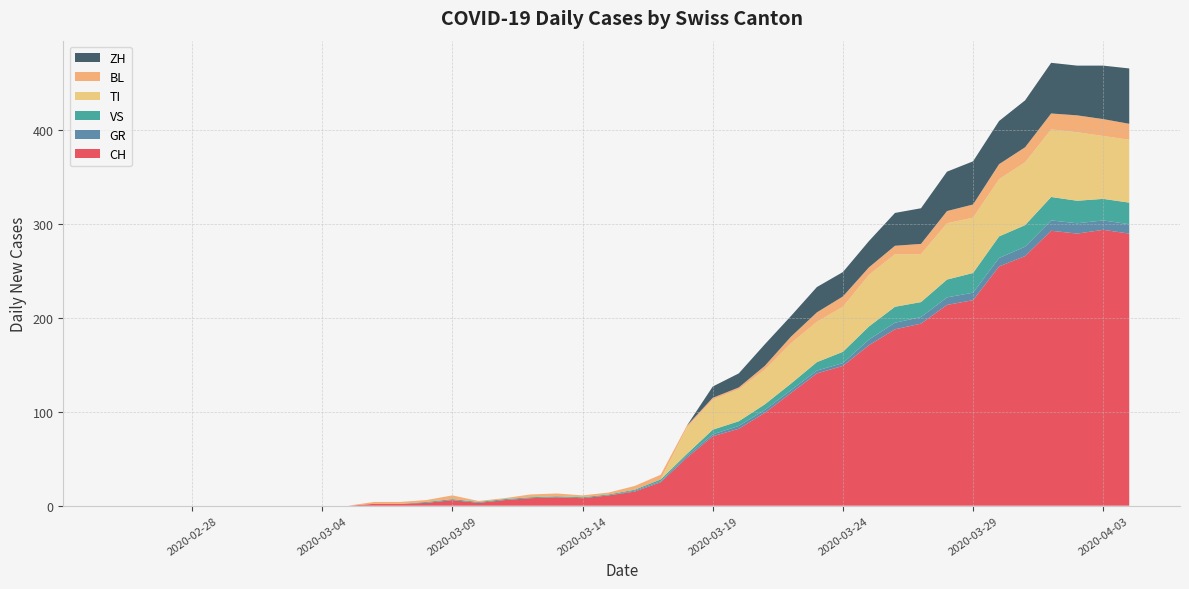

Reading right to left, transcribe all the data shown in this chart.

CH: 290	294	290	293	266	255	219	214	194	188	171	149	141	120	99	82	74	51	25	15	11	8	9	8	6	3	6	3	2	2	0	0	0	0	0	0	0	0	0	0
GR: 10	10	11	11	10	9	8	8	7	7	6	3	3	3	3	3	2	2	1	1	0	0	0	0	0	0	0	0	0	0	0	0	0	0	0	0	0	0	0	0
VS: 23	23	24	25	23	23	21	19	16	17	14	12	9	7	6	5	5	2	2	1	1	1	1	1	1	1	1	1	0	0	0	0	0	0	0	0	0	0	0	0
TI: 67	67	73	72	67	61	59	60	51	56	55	48	43	43	37	34	32	28	0	0	0	0	0	0	0	0	0	0	0	0	0	0	0	0	0	0	0	0	0	0
BL: 17	18	18	17	16	16	14	13	11	9	8	11	10	7	4	2	2	2	5	4	2	2	3	3	1	1	4	2	2	2	0	0	0	0	0	0	0	0	0	0
ZH: 59	57	53	54	50	46	46	42	38	35	28	26	27	22	23	15	12	0	0	0	0	0	0	0	0	0	0	0	0	0	0	0	0	0	0	0	0	0	0	0